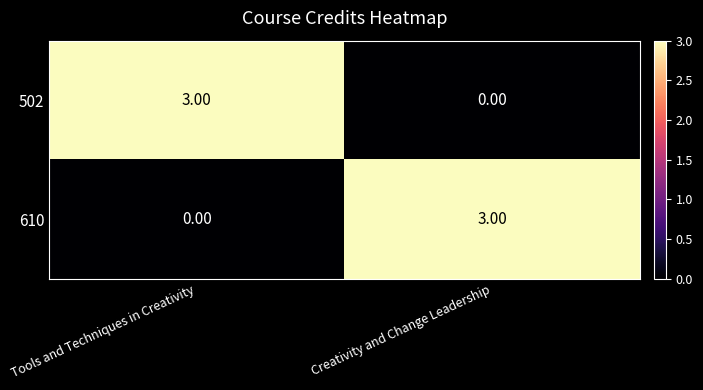

What is the difference between the highest and lowest values at Tools and Techniques in Creativity?

3